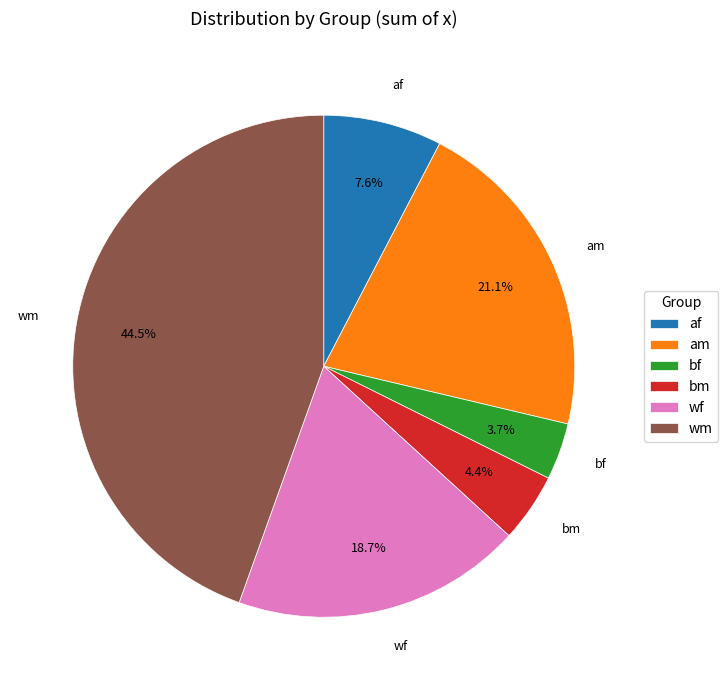

True or false: am accounts for 10% of the total.

False